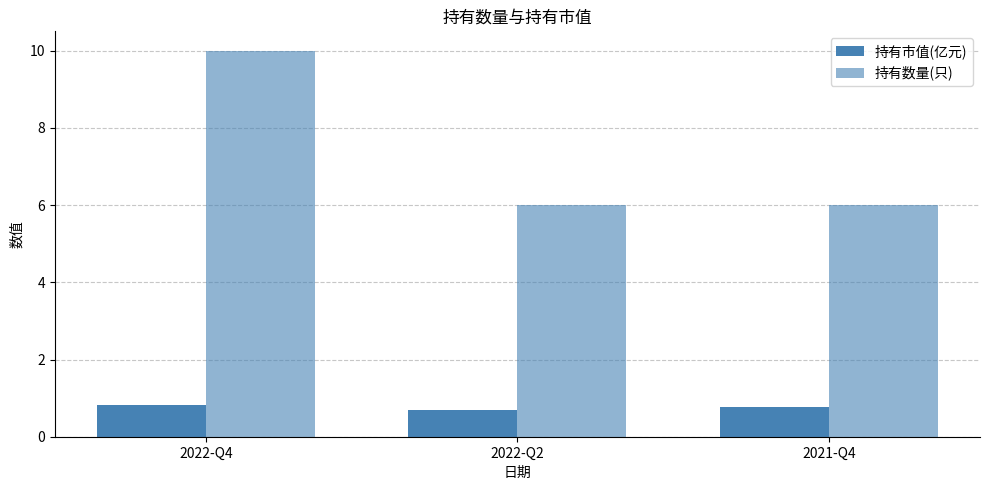

How many series are shown in this chart?

2